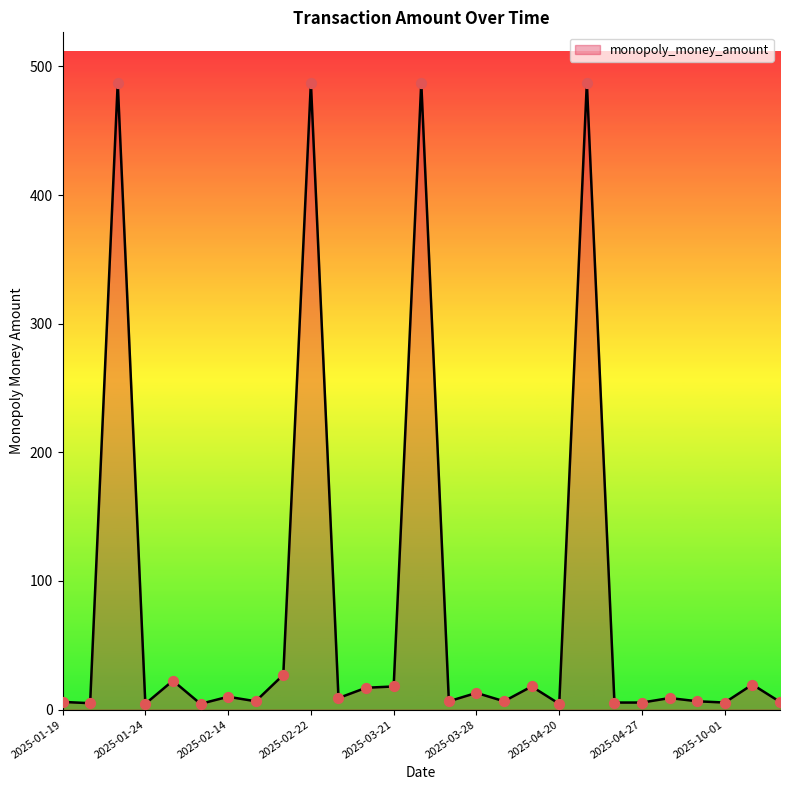

What is the ratio of the value at 16 to the value at 2025-01-19?

1.1